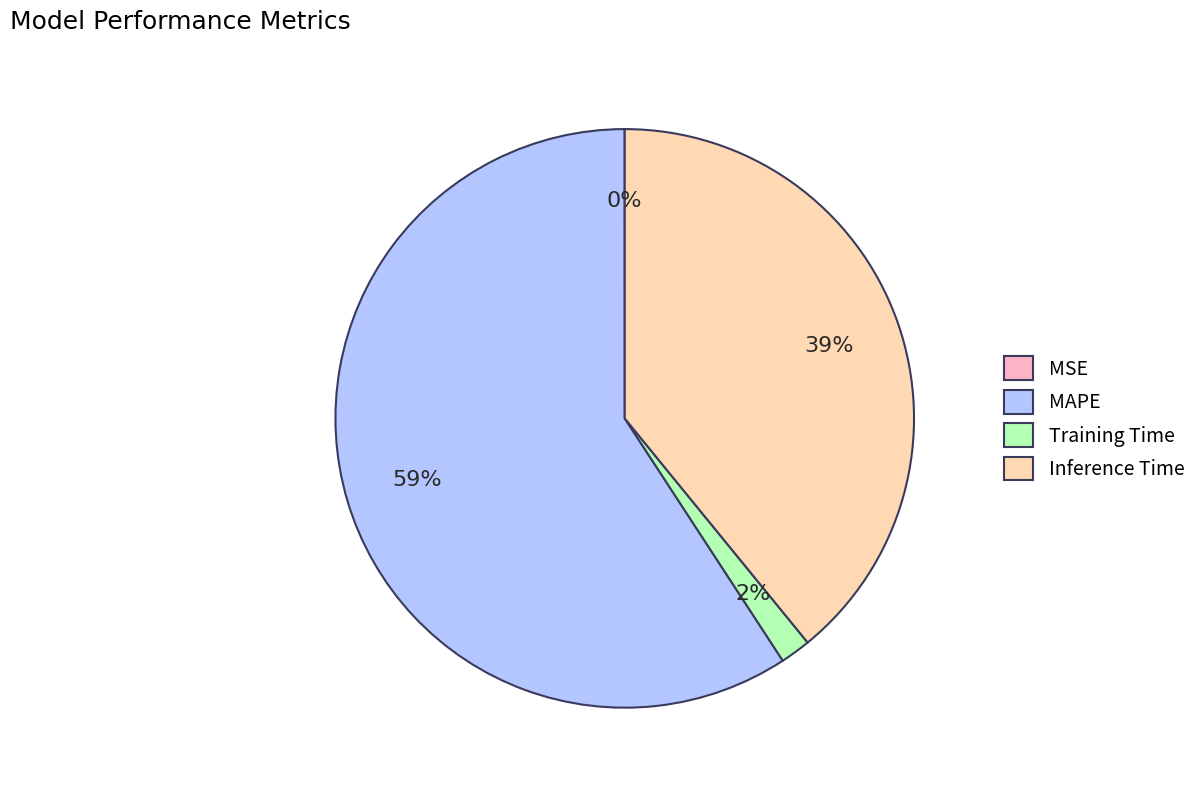

Is Training Time the majority of the pie?

No